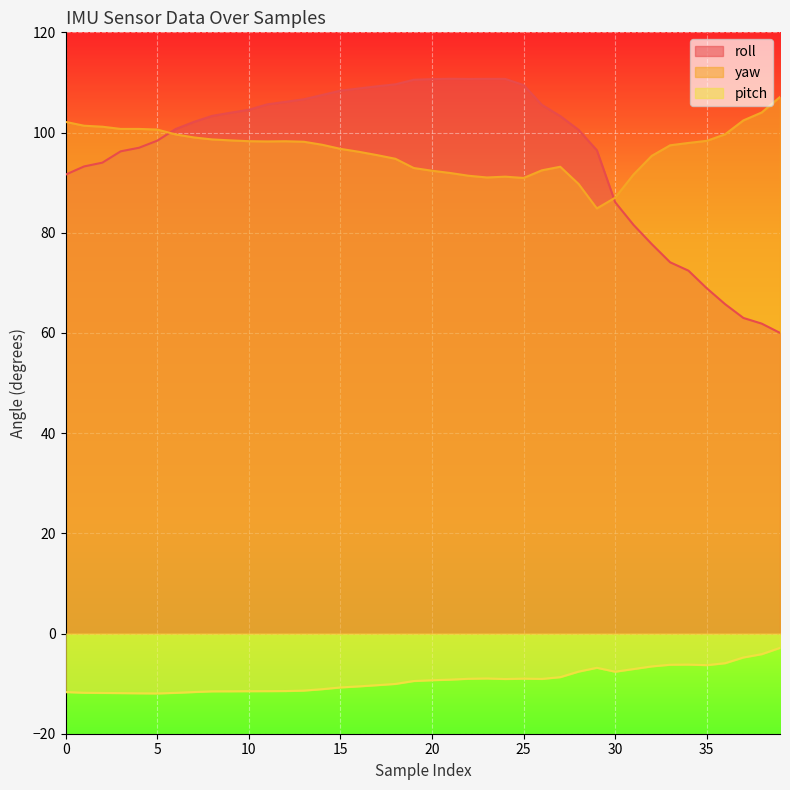

What is the difference between the yaw values at 1 and 22?

10.0